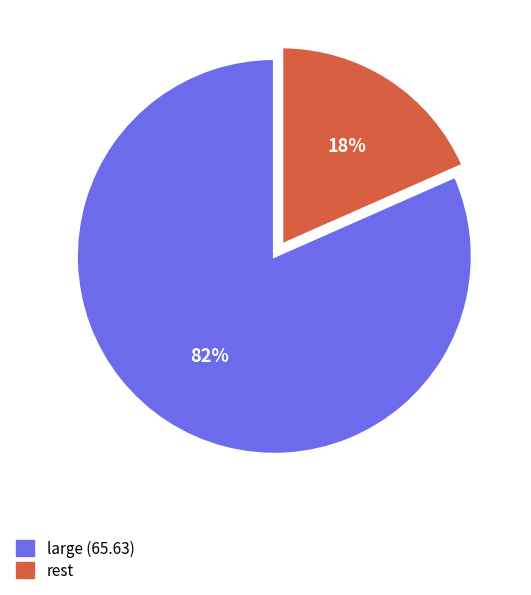

Between large (65.63) and rest, which is larger?

large (65.63)